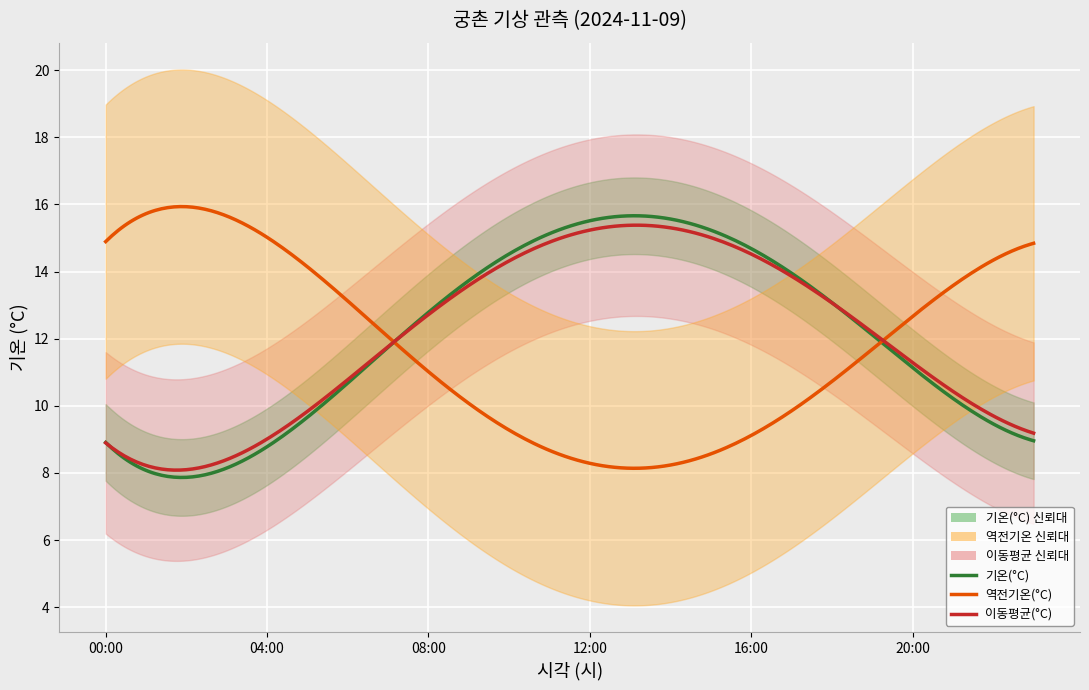

Which series has the widest spread of values?

기온(°C)